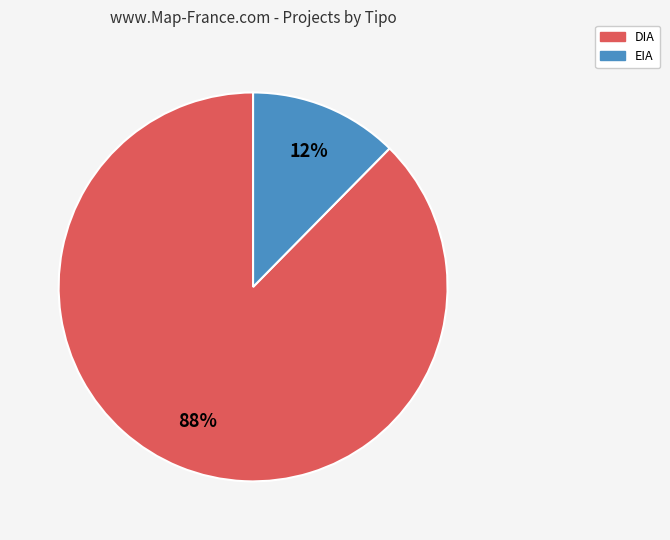

Is the sum of DIA and EIA greater than half?

Yes